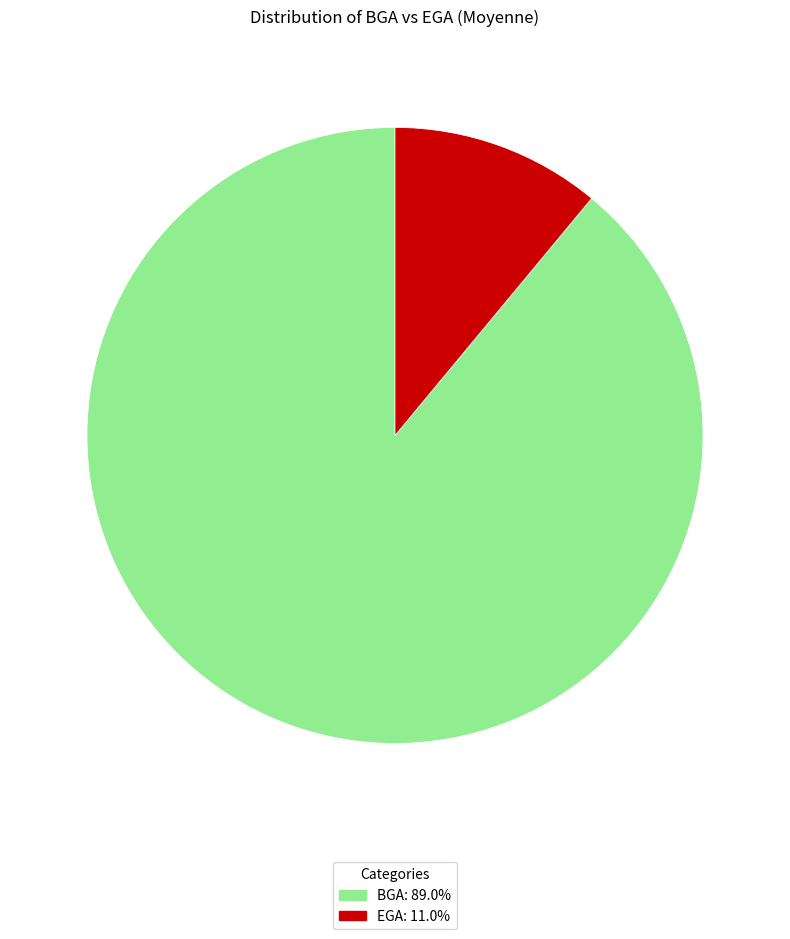

Which slice is the largest?

BGA